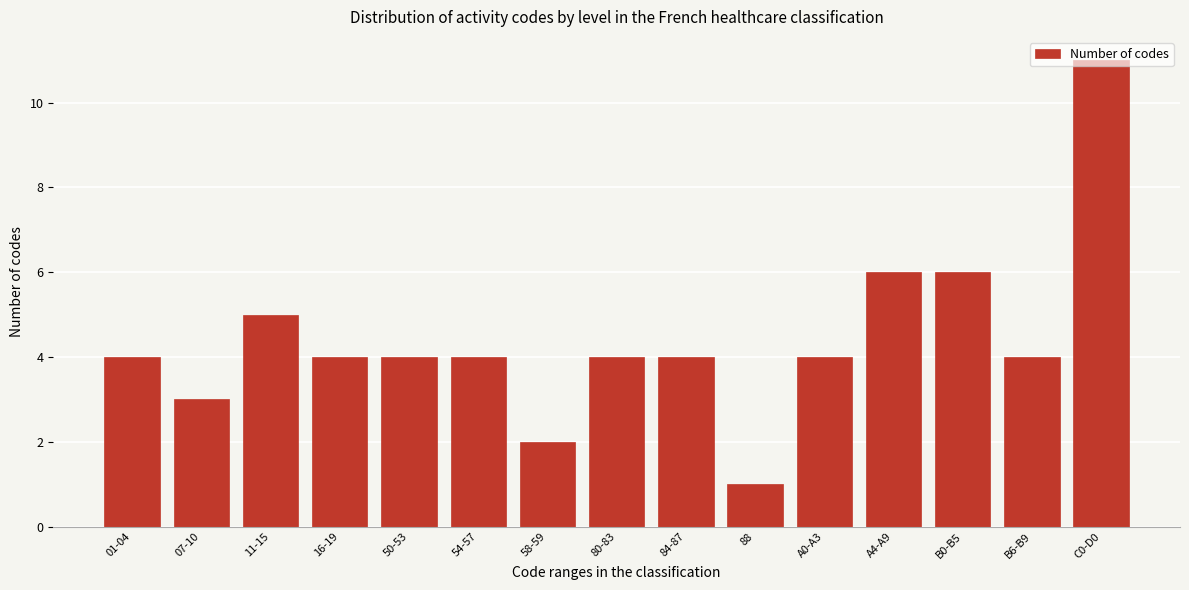

What is the difference between the values at 16-19 and 88?

3